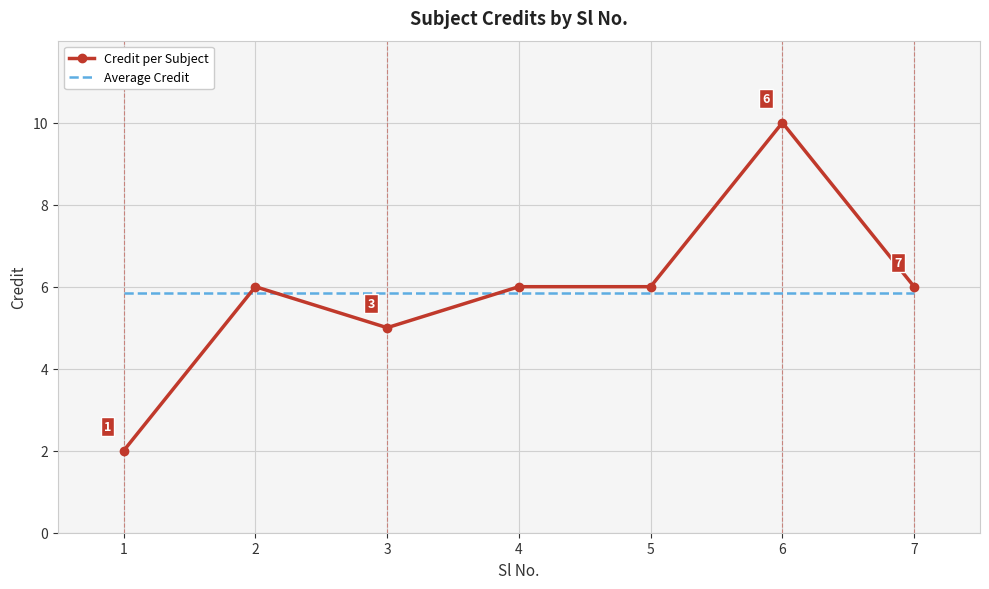

Which series has the largest range (max minus min)?

Credit per Subject